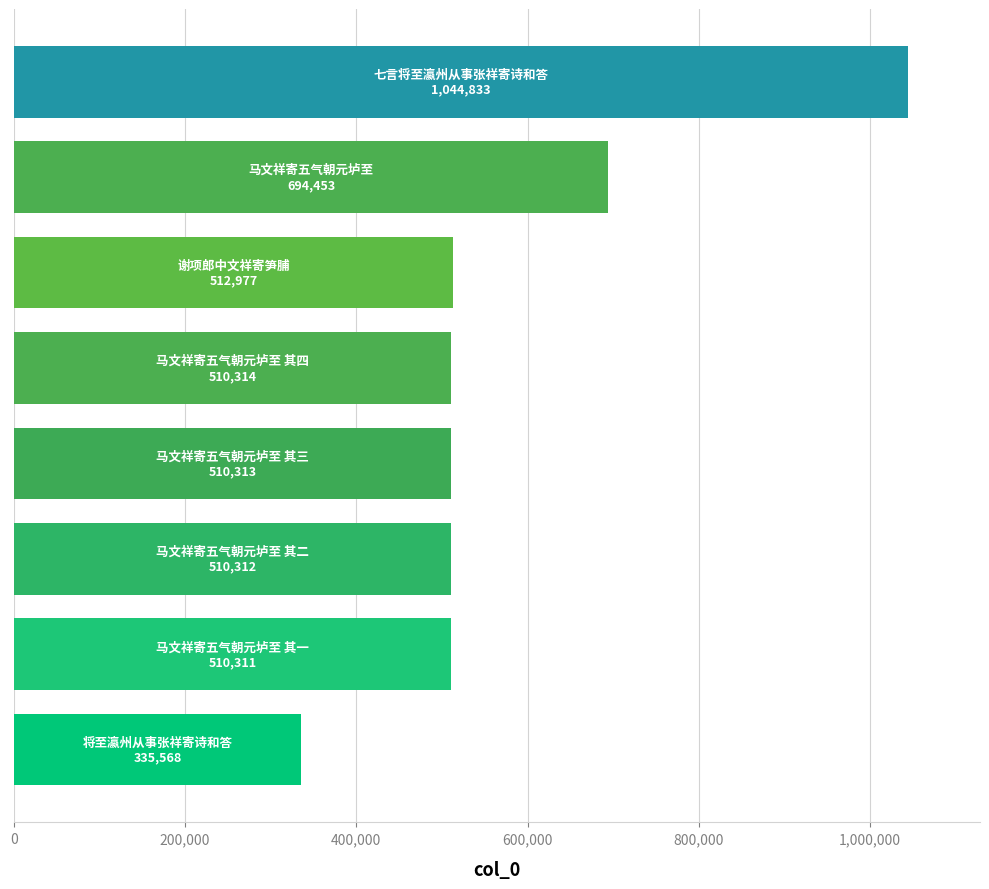

What is the average value?

578635